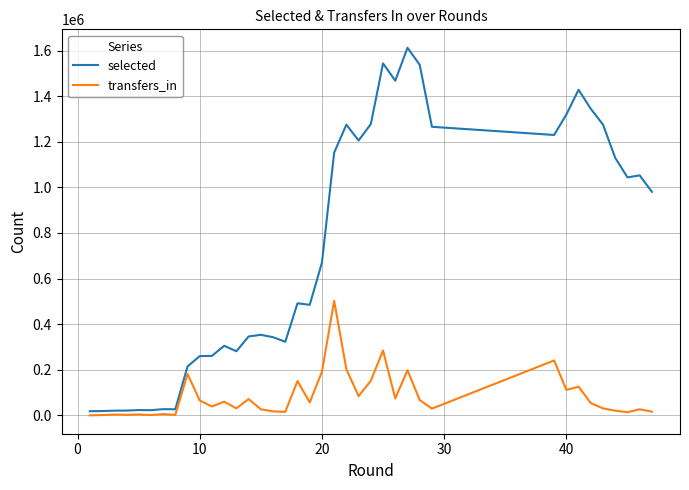

What is the highest value of the transfers_in series?

502389